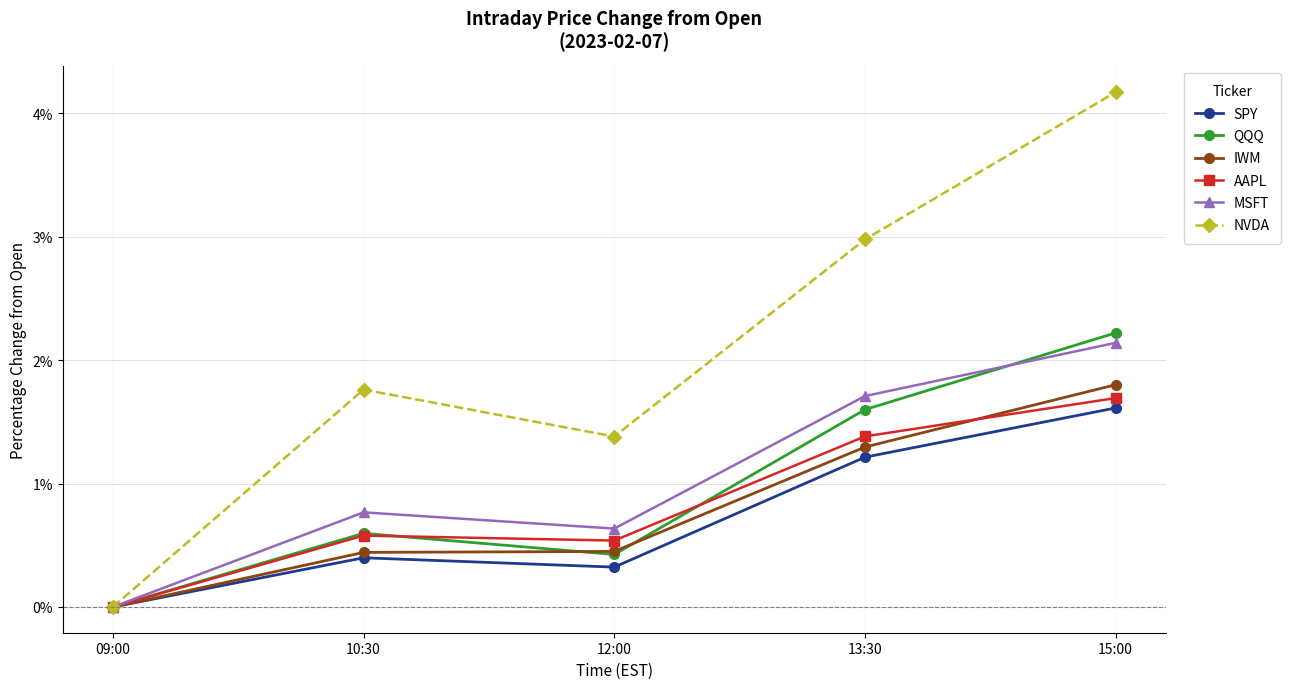

Where does the NVDA series first go above 1?

10:30